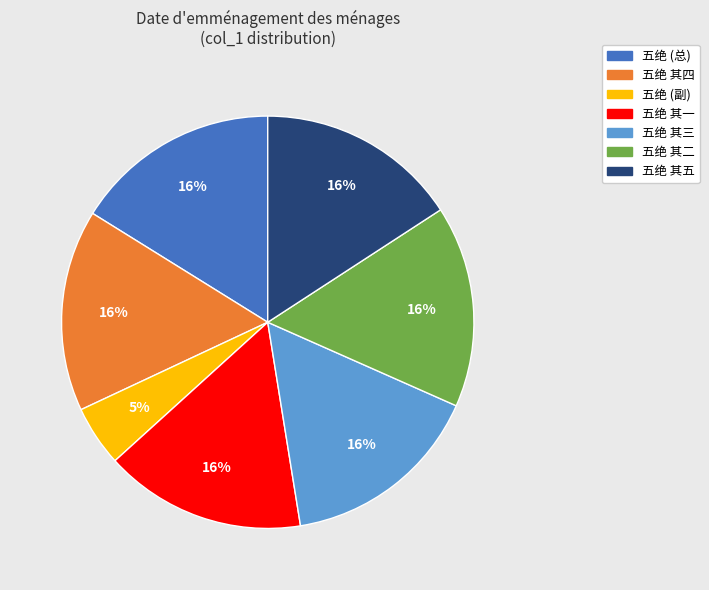

Count the number of slices in the pie.

7